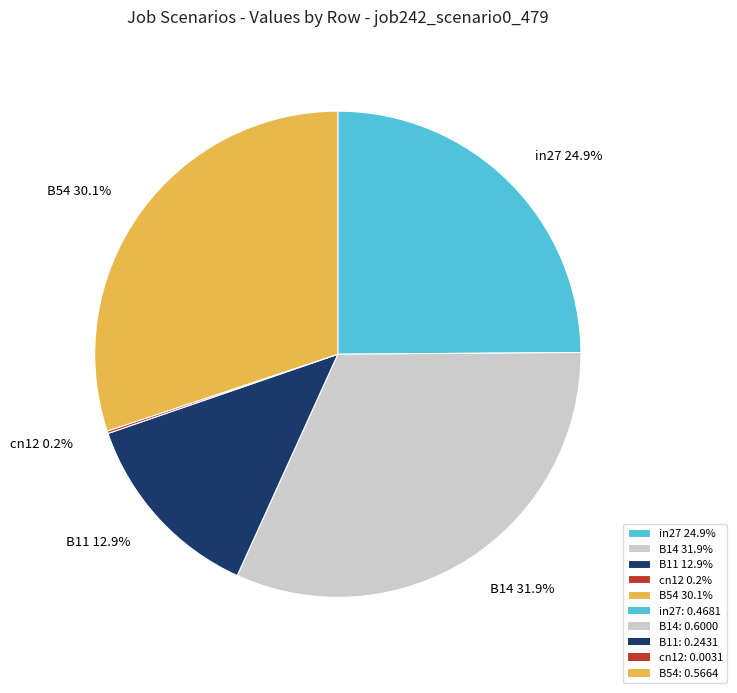

To the nearest percent, what percentage of the pie is B54?

30%